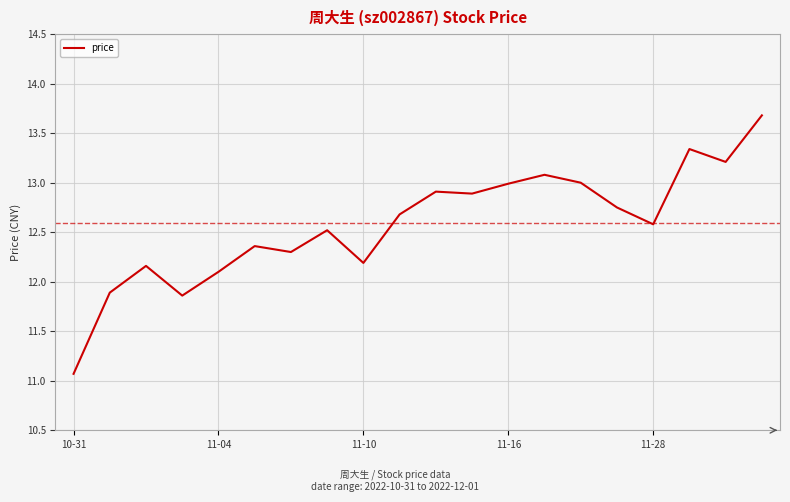

What is the difference between the maximum and minimum values?

2.6